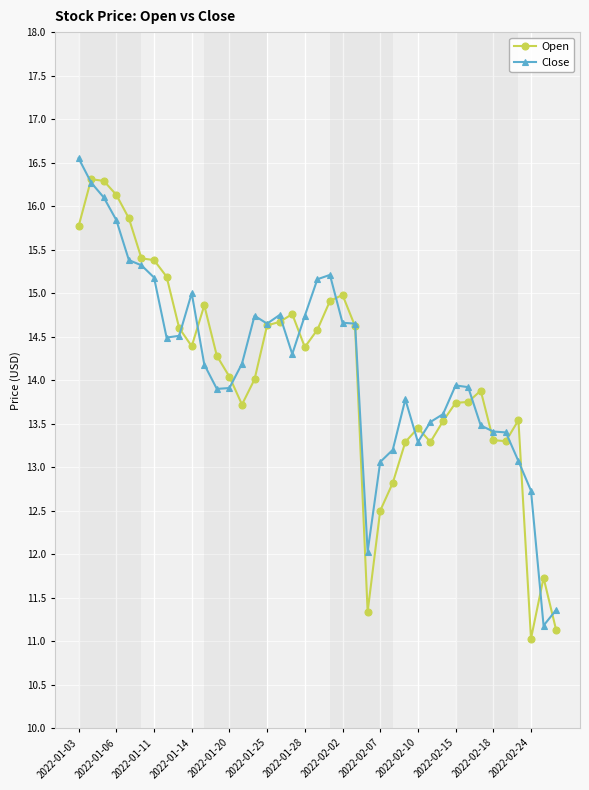

Which series ends up on top after the final intersection of Close and Open?

Close